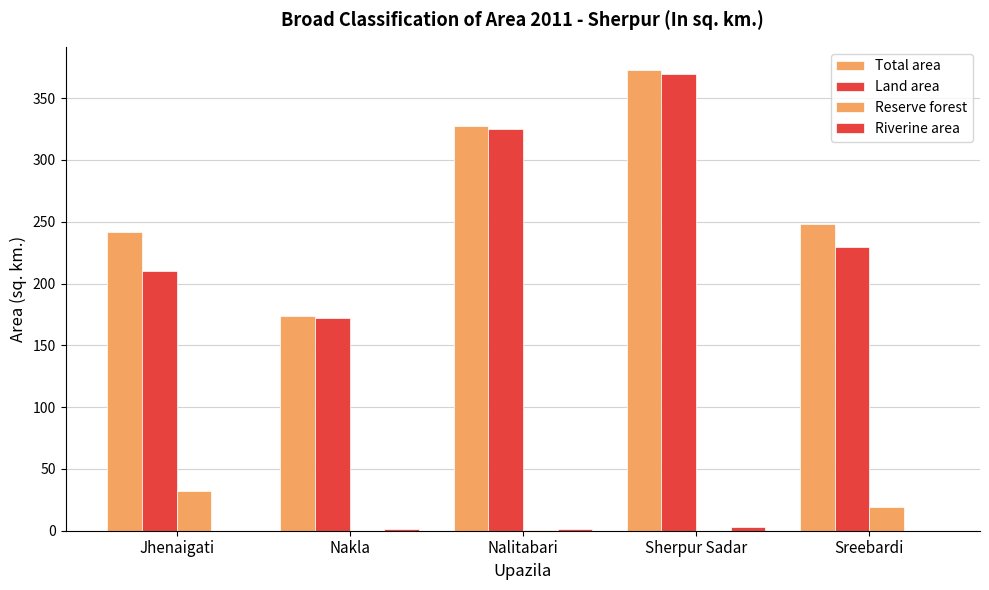

At which category is the sum across all series the highest?

Sherpur Sadar